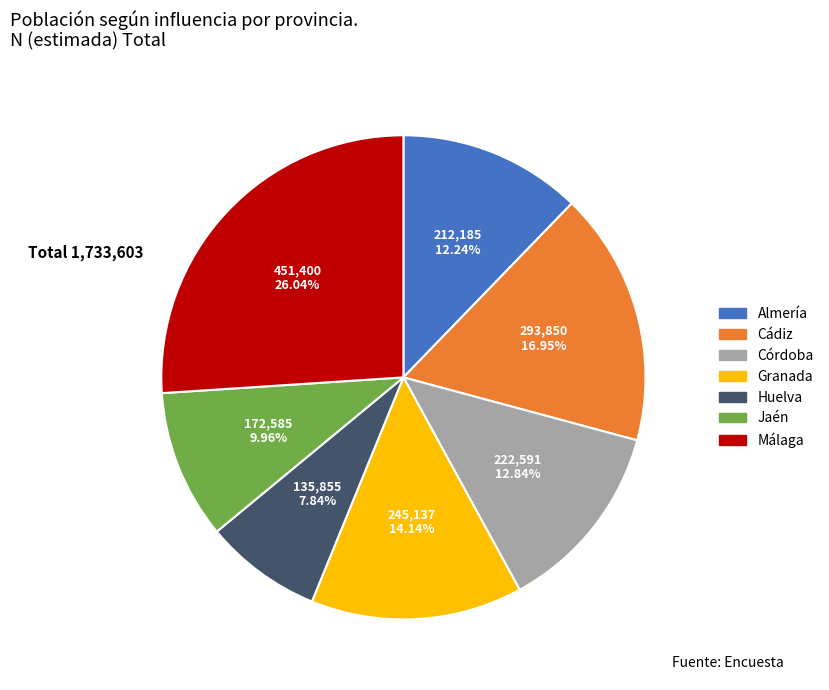

Which slice is the largest?

Málaga